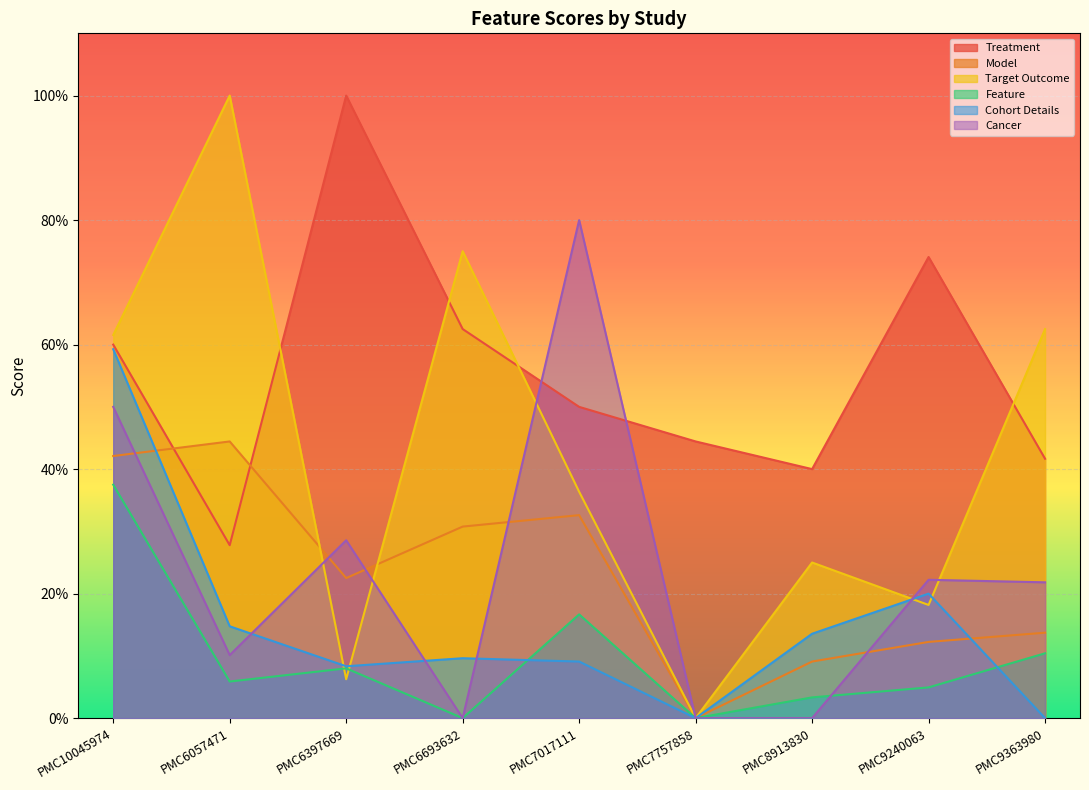

Does the chart display data point markers on the line(s)?

No